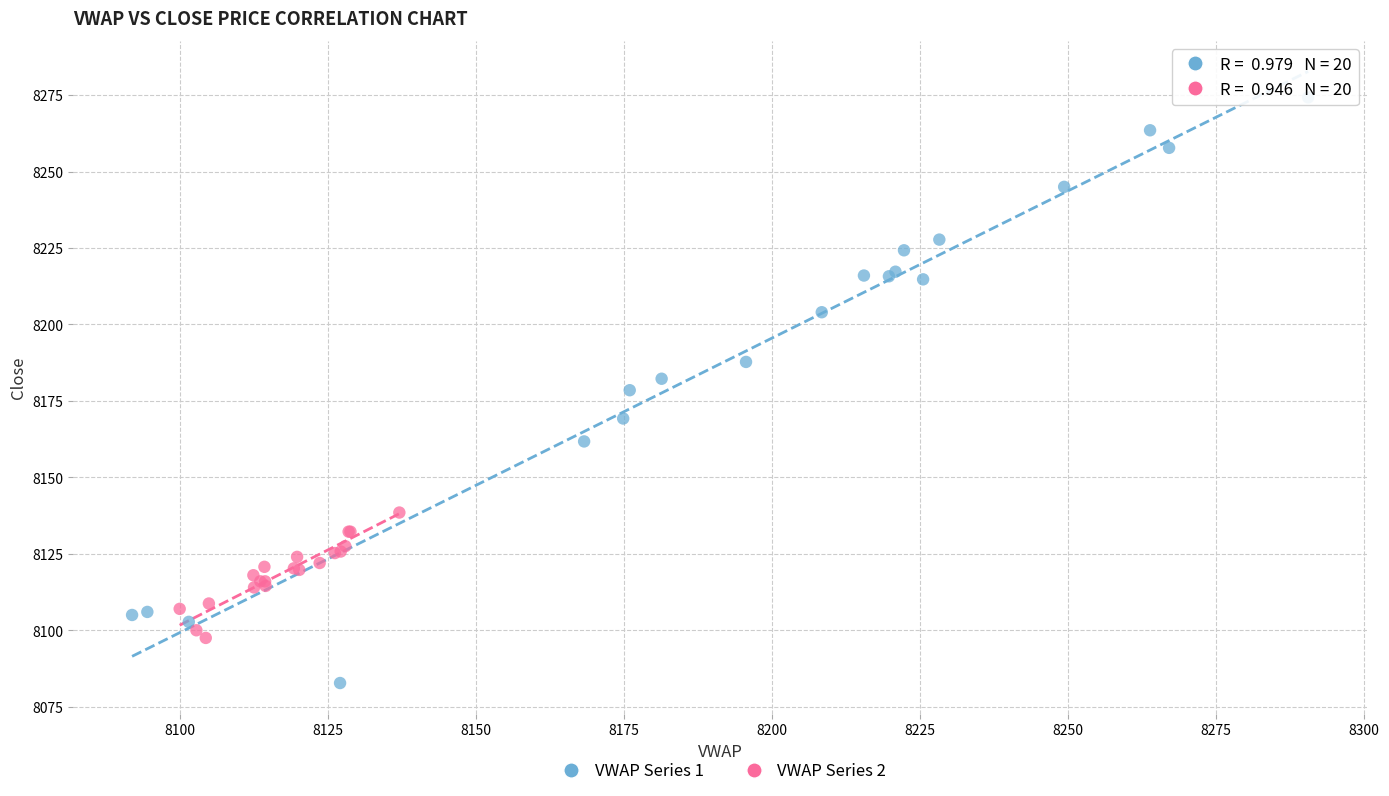

Which series contains the lowest Y value?

VWAP Series 1